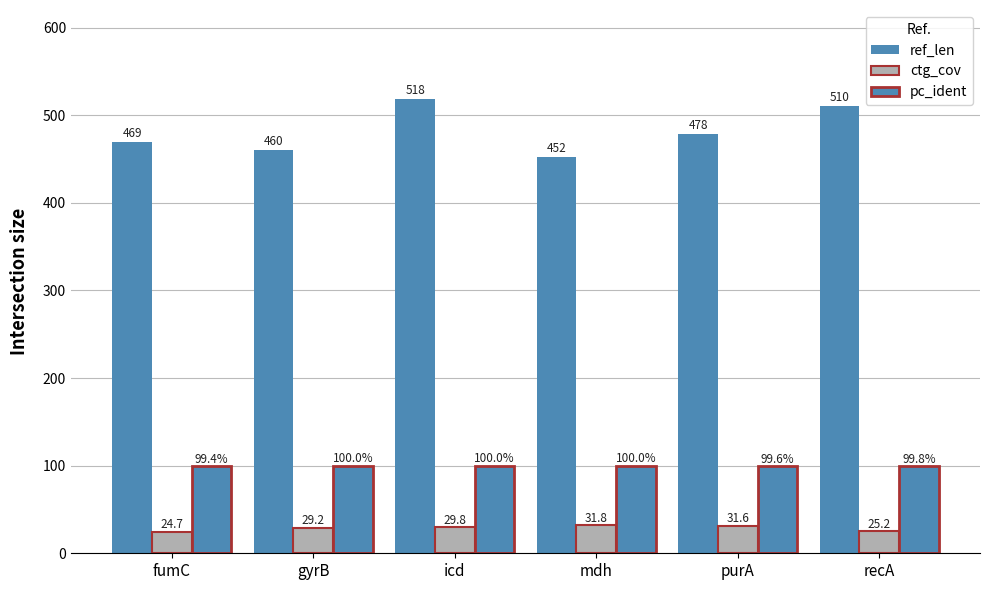

How many groups of bars are there?

6